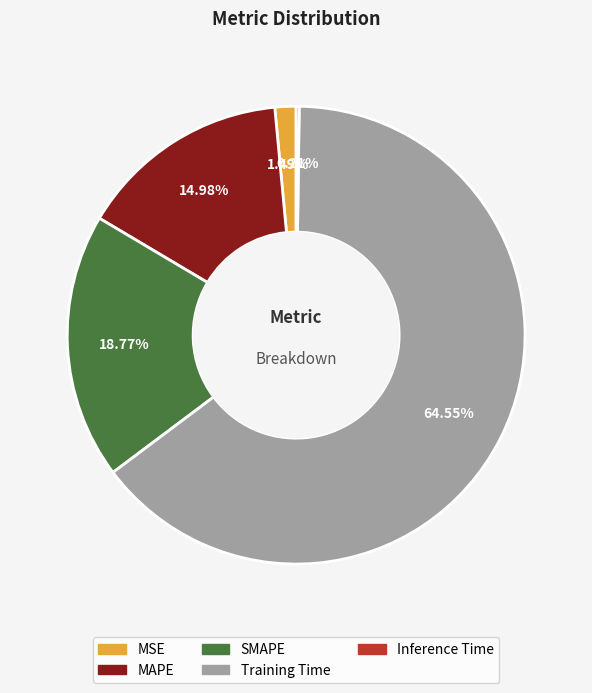

Is it true that SMAPE is 7% of the pie?

False